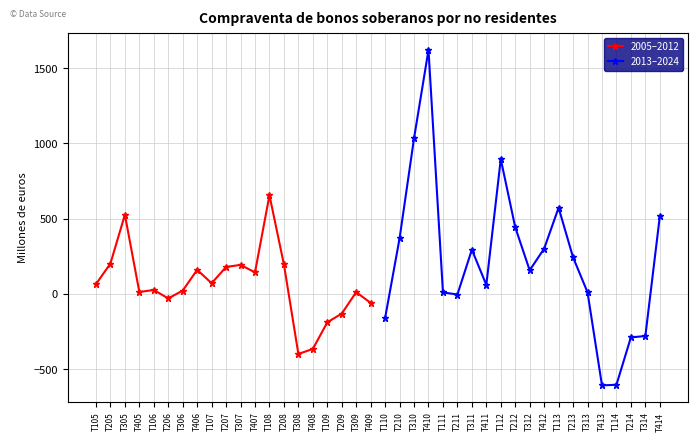

What is the difference between the 2013–2024 values at T112 and T212?

453